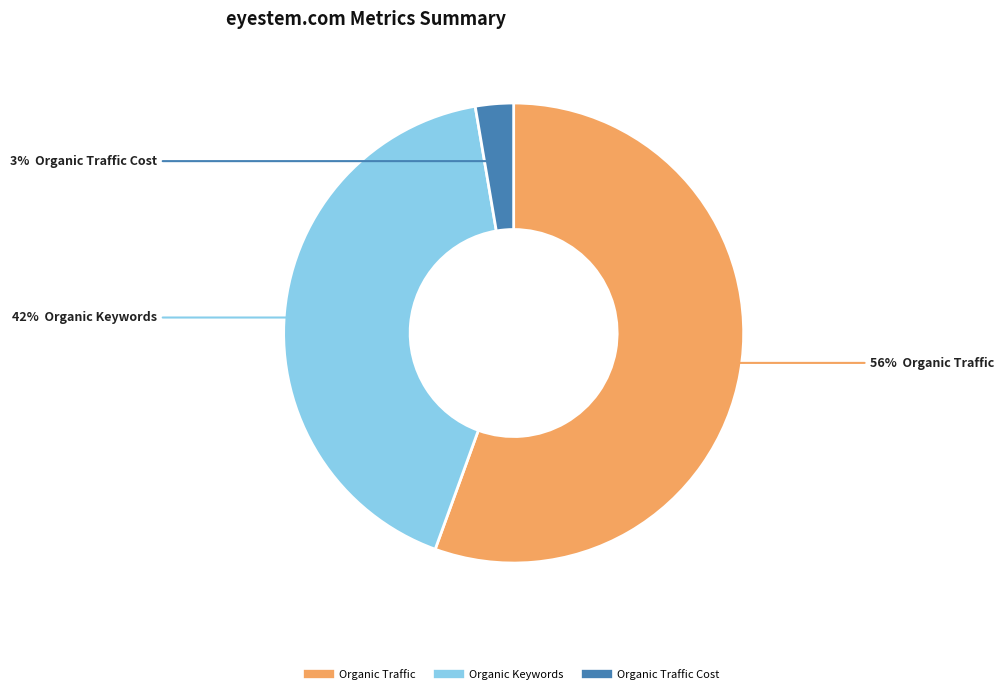

Is there any slice that represents more than half of the pie?

Yes